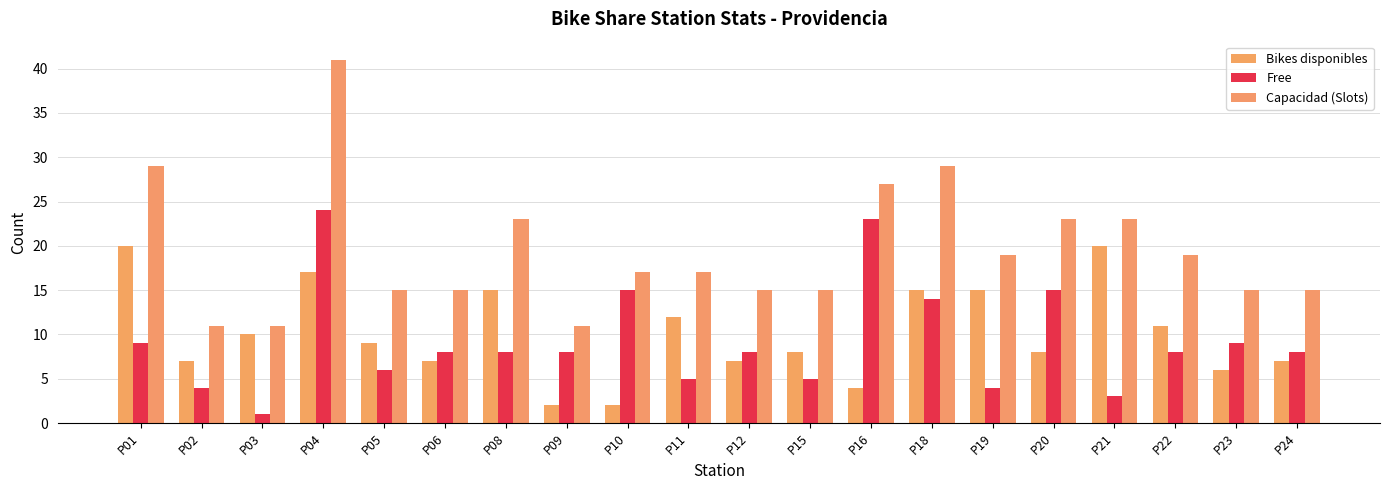

Does the chart contain stacked bars?

No